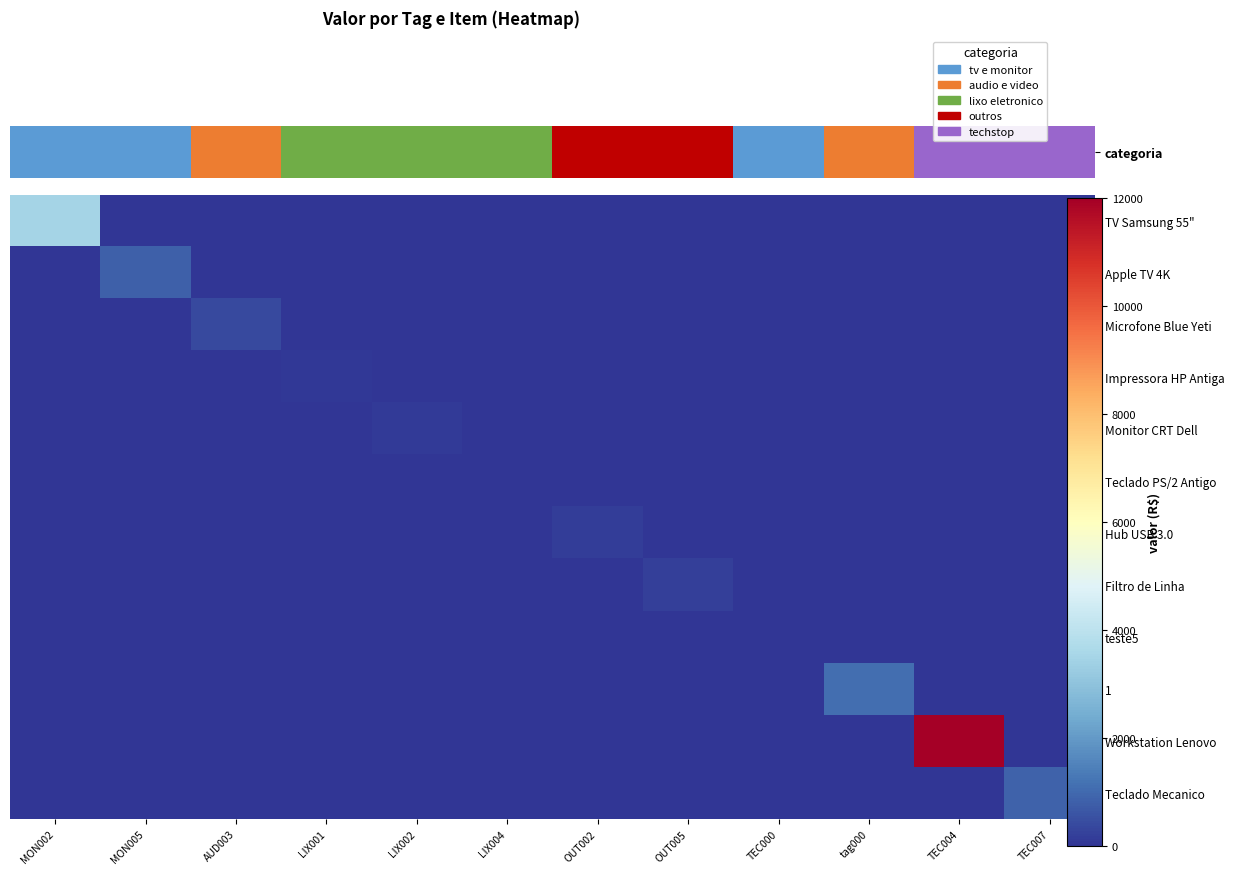

At which category is the sum across all series the highest?

TEC004